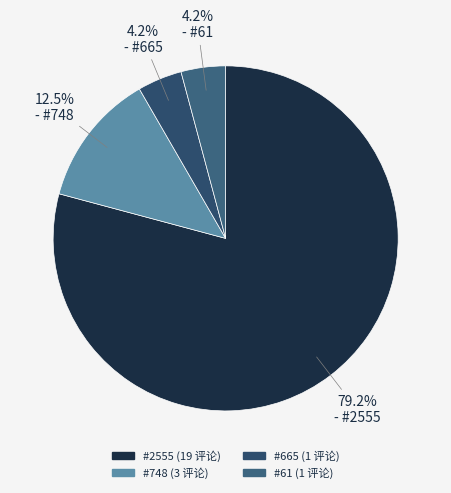

Count the number of slices in the pie.

4